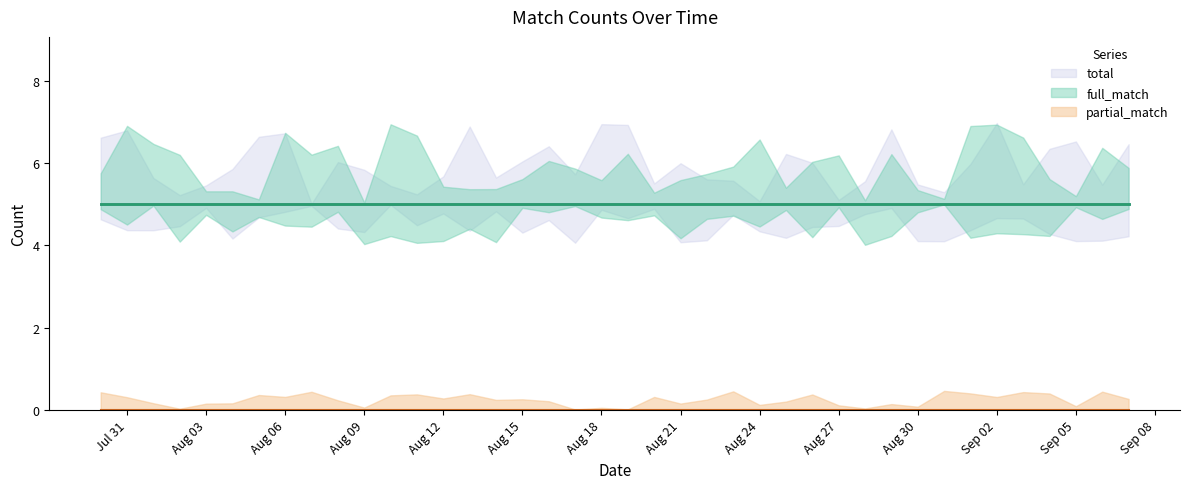

What is the maximum value for total?

5